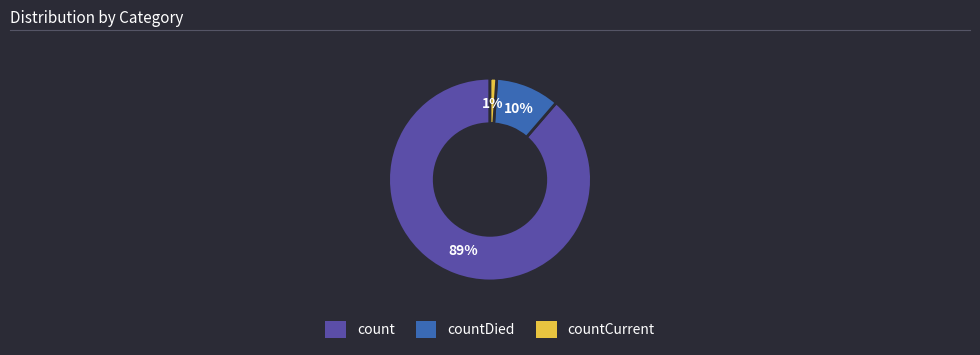

Is there a majority slice in this chart?

Yes